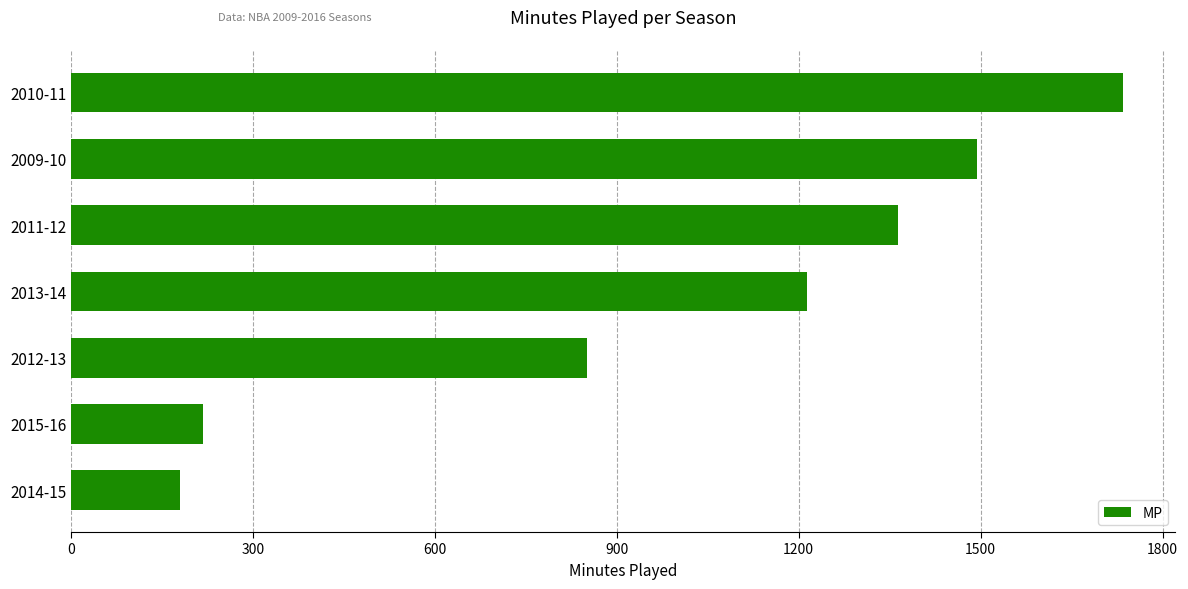

What is the average value?

1008